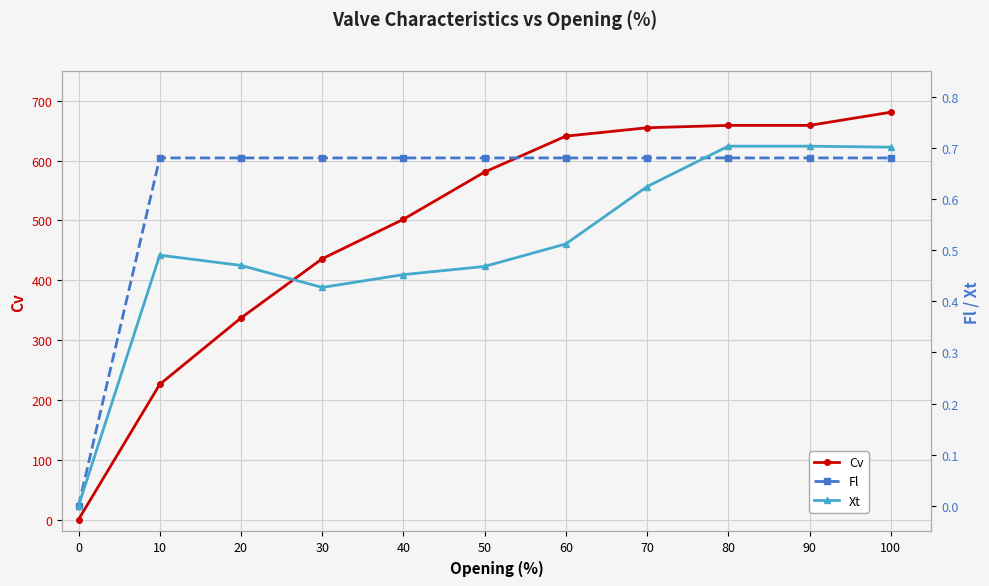

True or false: Fl and Cv cross at least once.

False